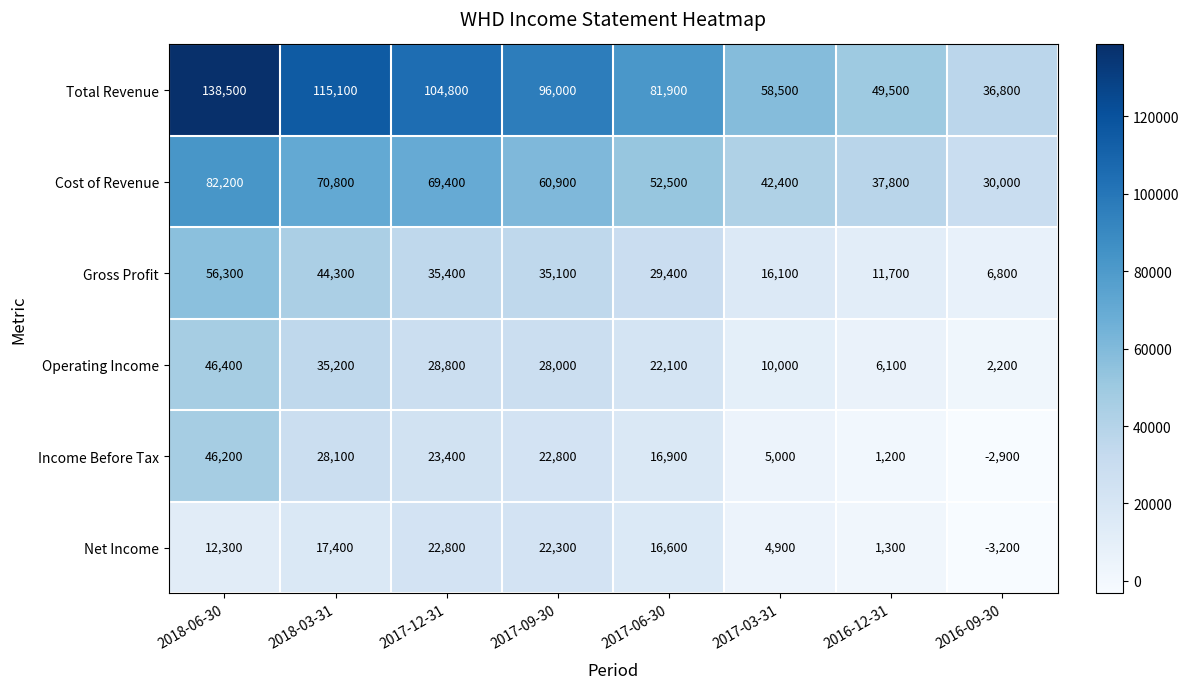

What is the total value across all series at 2017-03-31?

136900